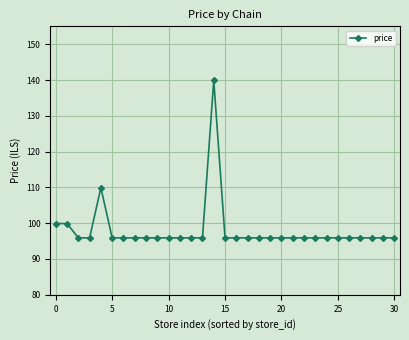

What is the minimum value shown in the chart?

95.9